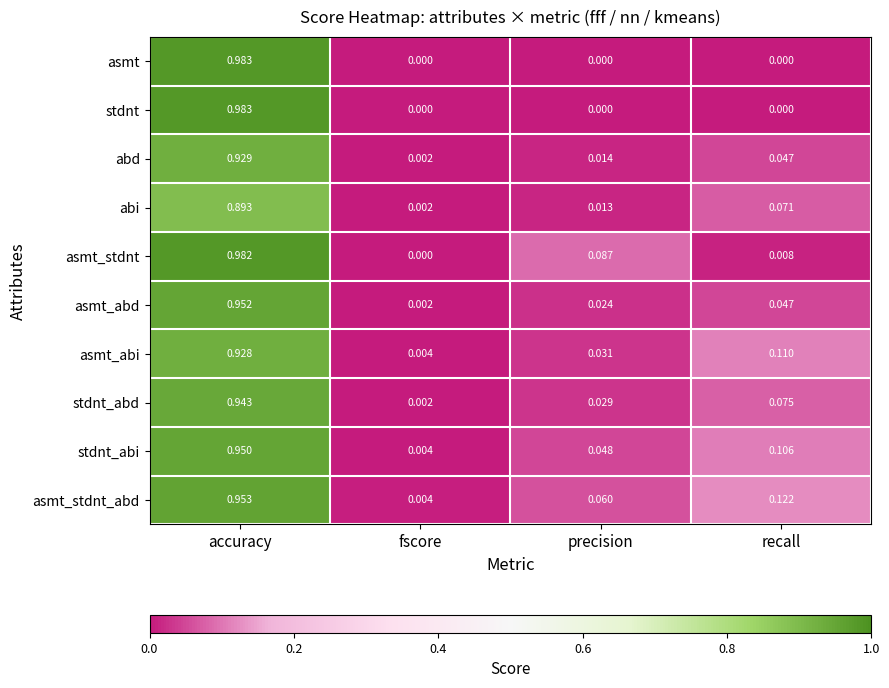

At which label does abd reach its minimum?

fscore